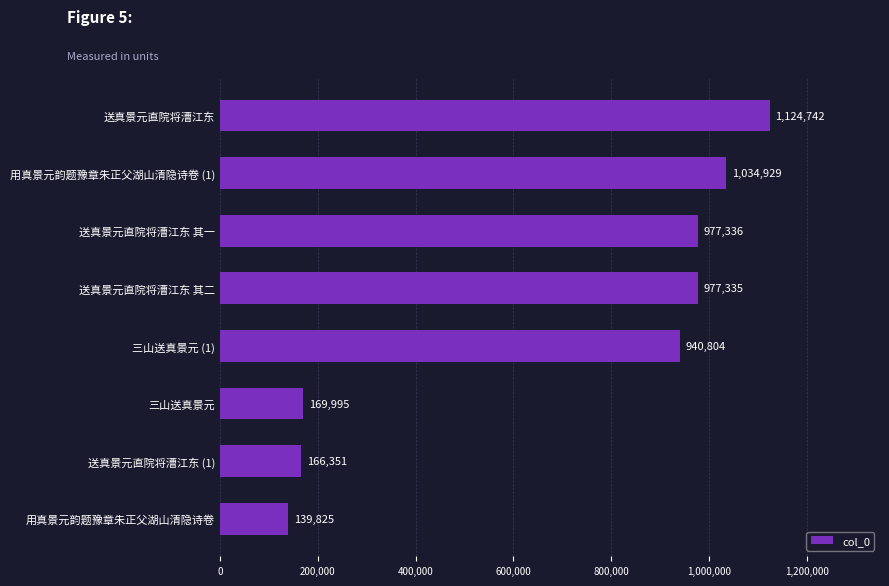

What is the minimum value shown in the chart?

139825